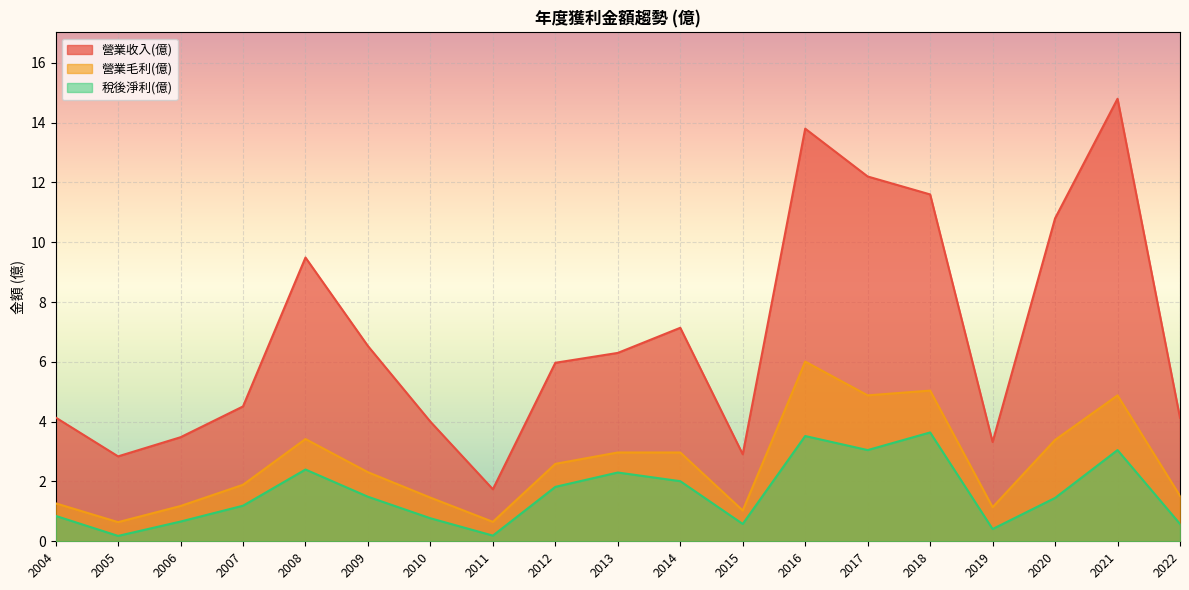

List the series in order of their overall mean, highest first.

營業收入(億), 營業毛利(億), 稅後淨利(億)